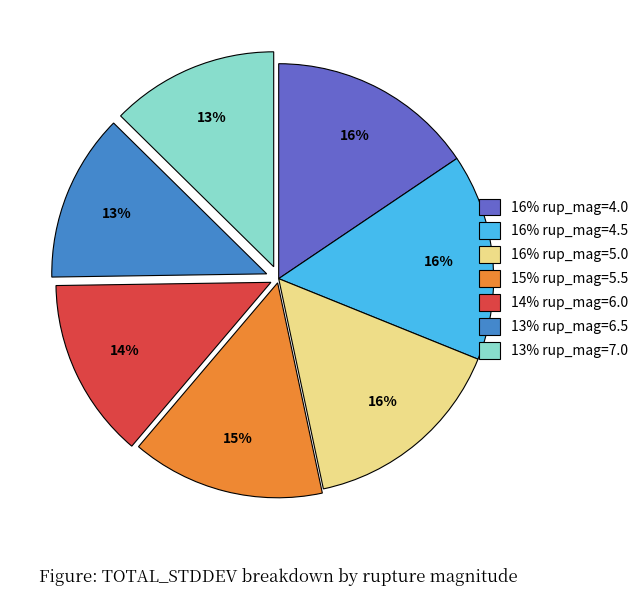

Is there any slice that represents more than half of the pie?

No